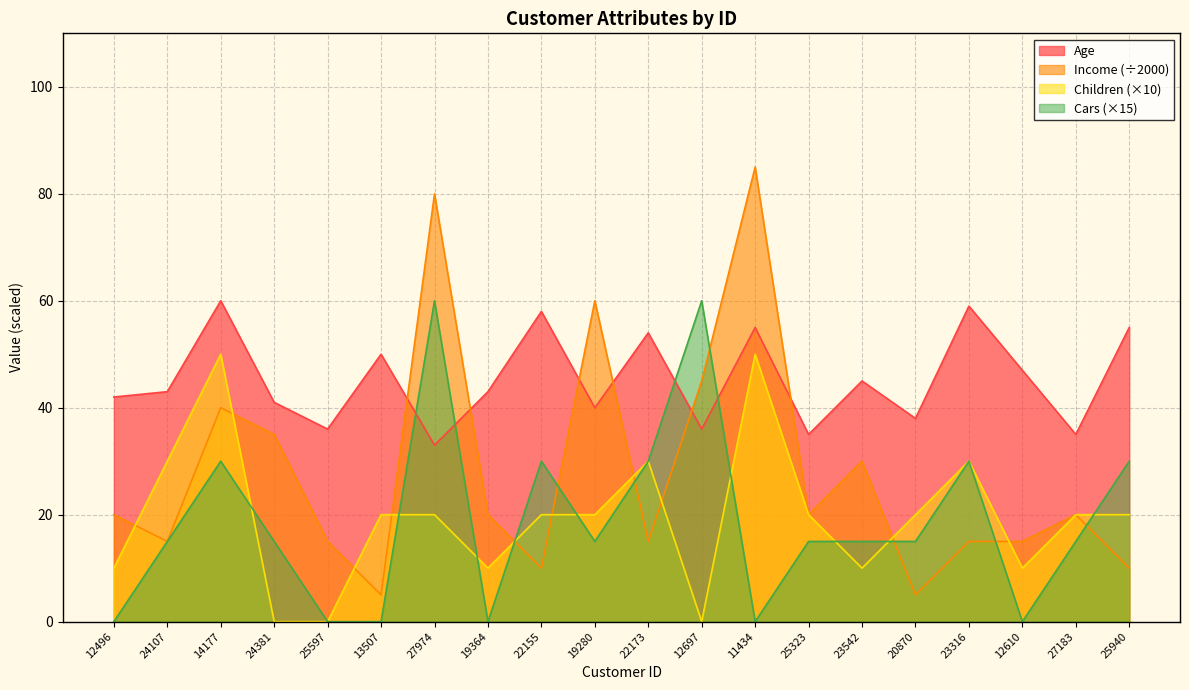

What is the total value across all series at 23542?

100